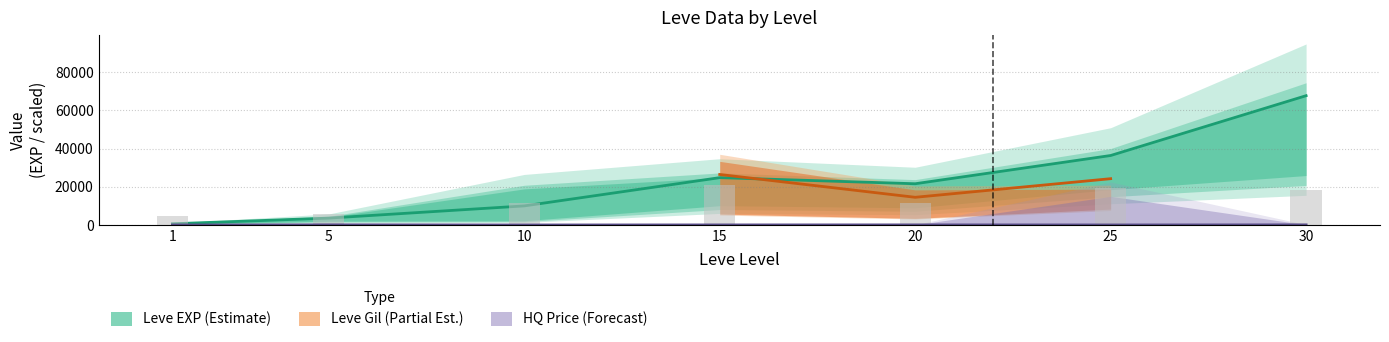

Between 25 and 20, which is larger?

25